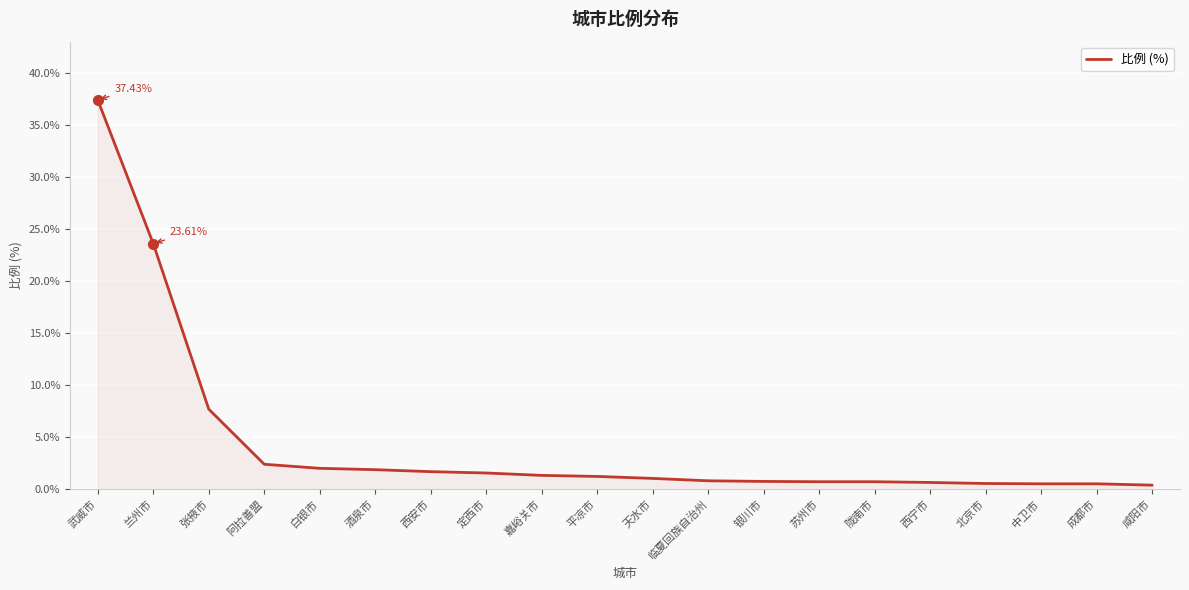

At which category does the chart reach its peak across all series?

武威市